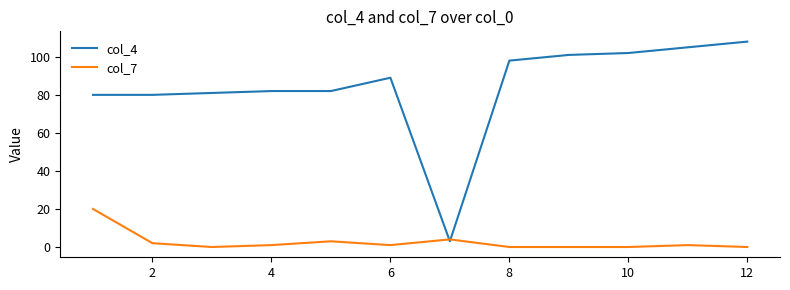

List the series in order of their overall mean, lowest first.

col_7, col_4